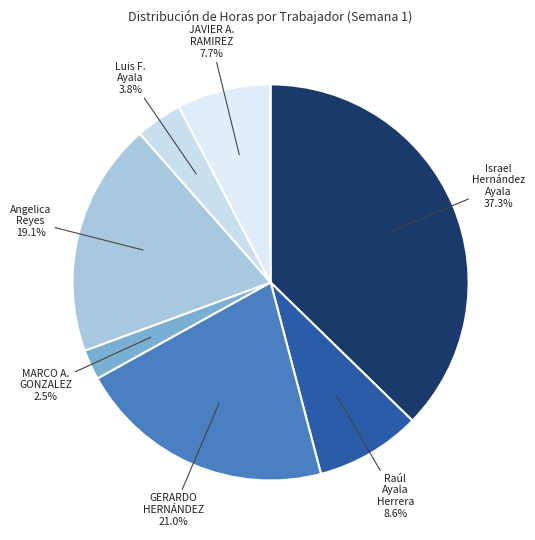

Which has a higher value, GERARDO HERNÁNDEZ or Angelica Reyes?

GERARDO HERNÁNDEZ